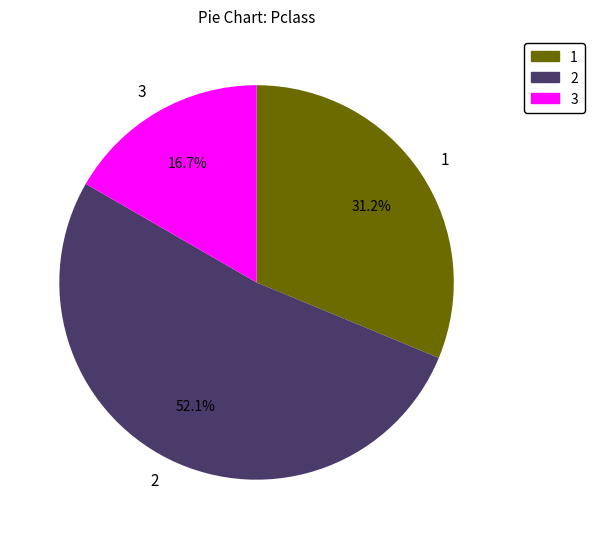

Is there any slice that represents more than half of the pie?

Yes